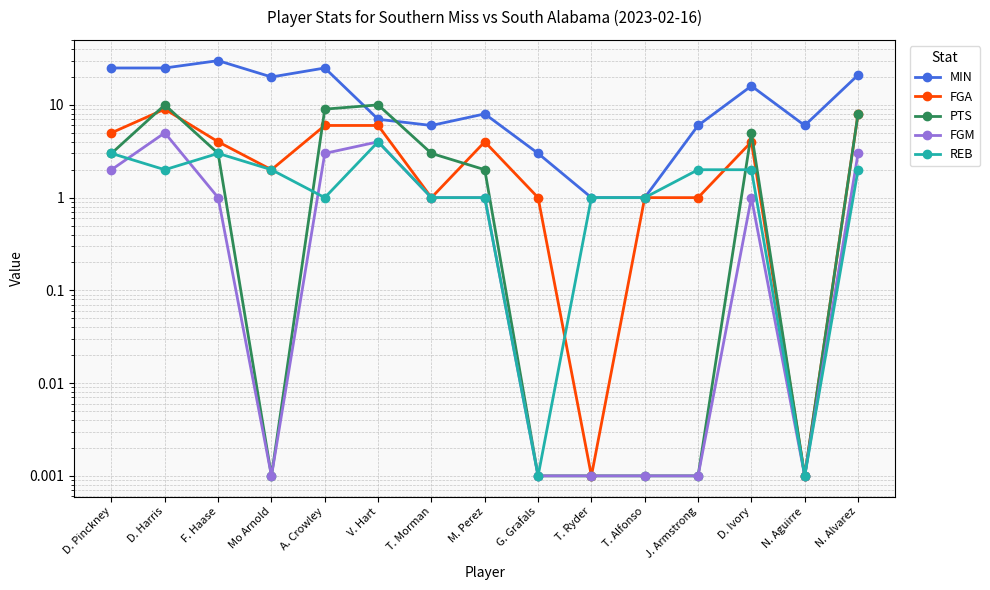

What is the label of the 14th point from the right?

D. Harris